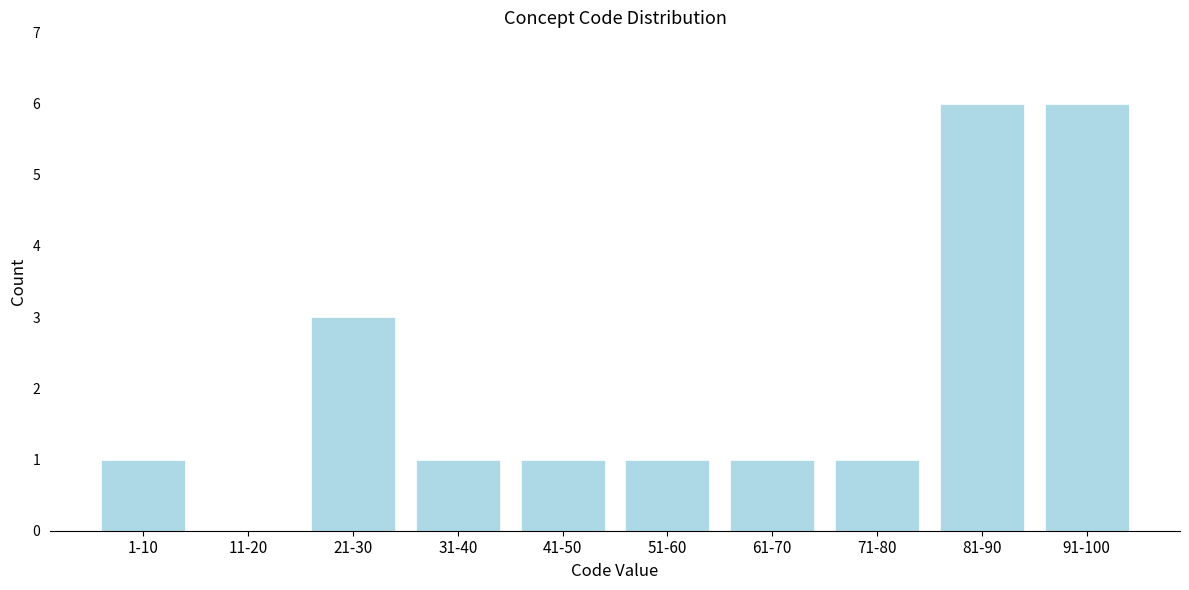

Reading right to left, list all the values displayed in this chart.

91-100=6	81-90=6	71-80=1	61-70=1	51-60=1	41-50=1	31-40=1	21-30=3	11-20=0	1-10=1